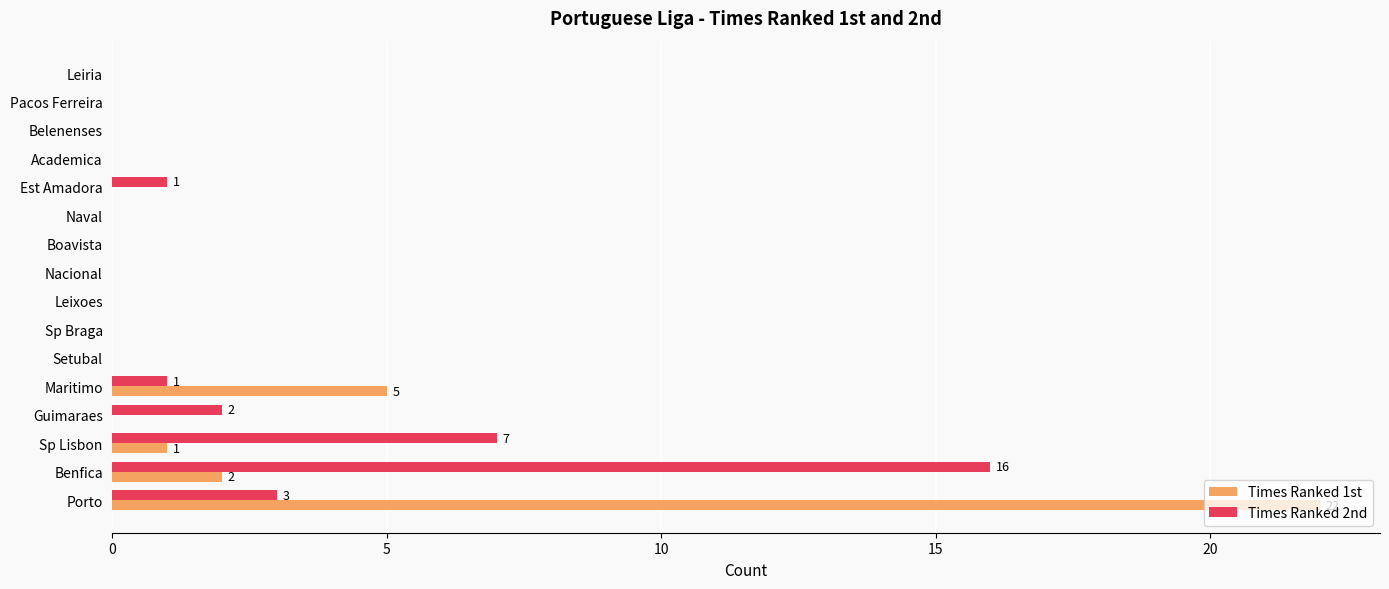

What is the total value across all series at Benfica?

18